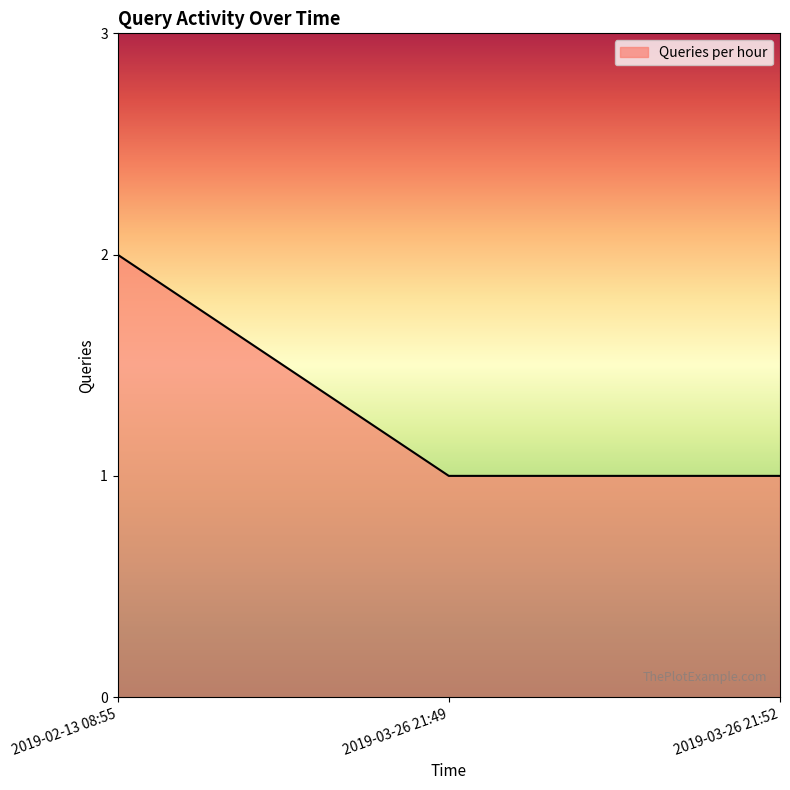

Reading left to right, transcribe all the data shown in this chart.

2	1	1